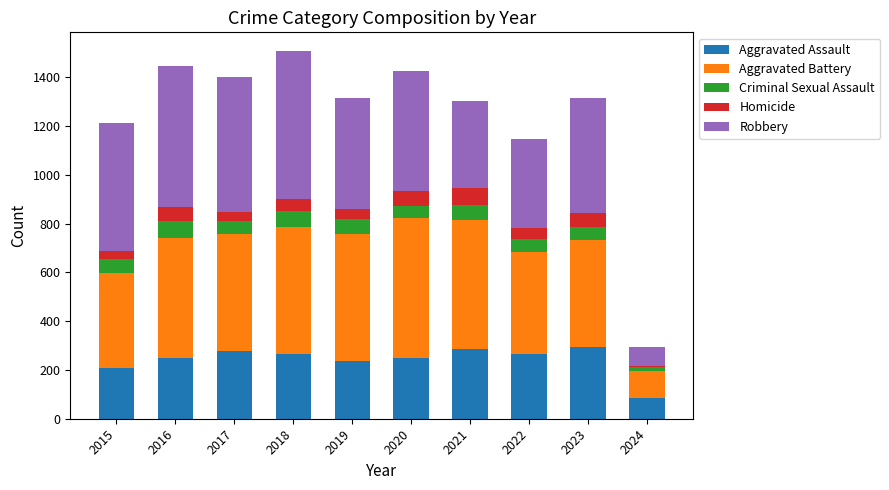

The value of Aggravated Assault at 2020 is 363. True or false?

False